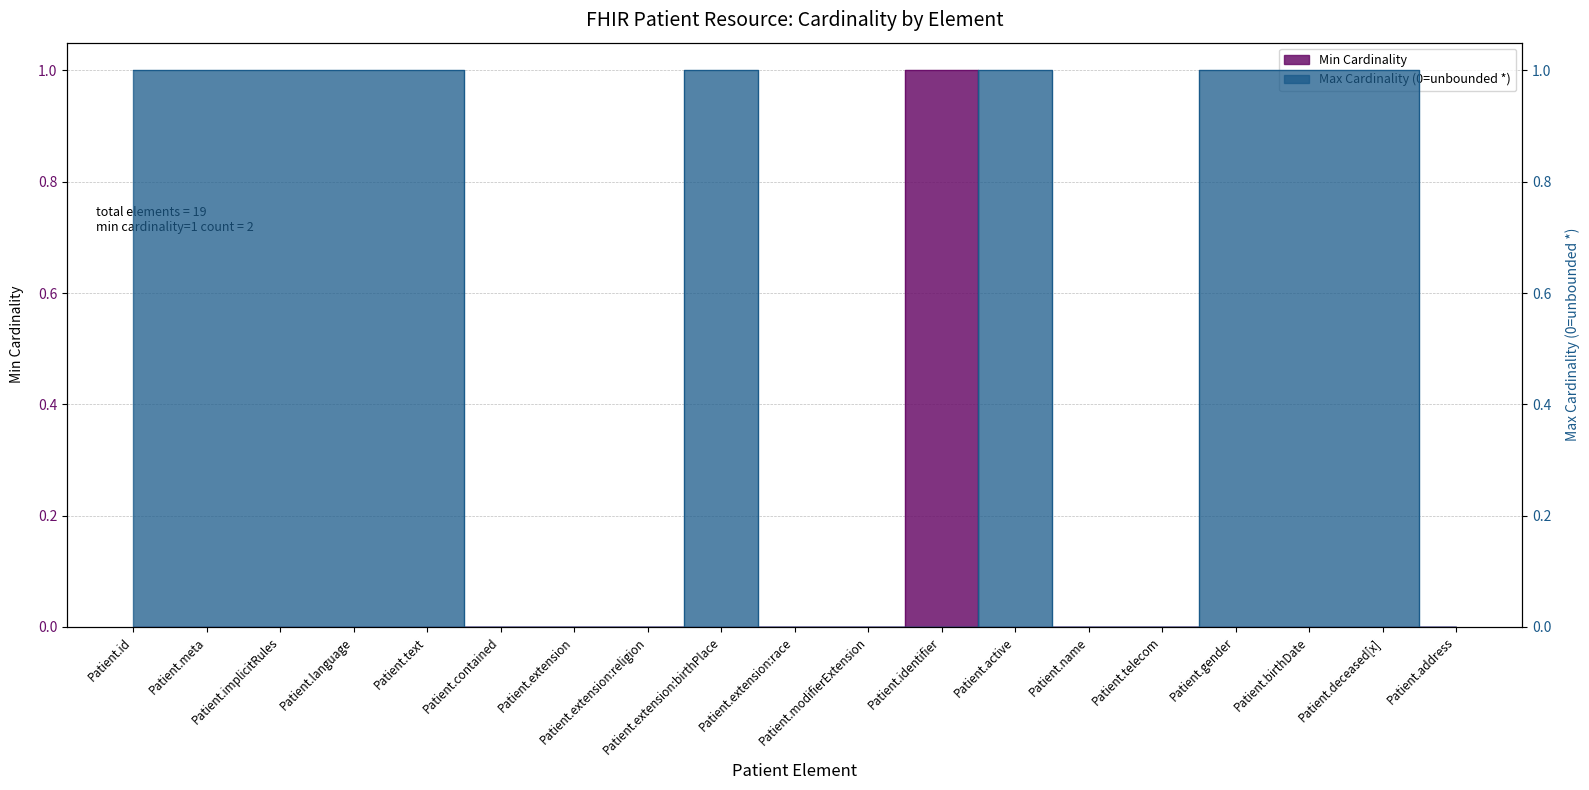

True or false: Max Cardinality has more than 2 points higher than both neighbors.

False